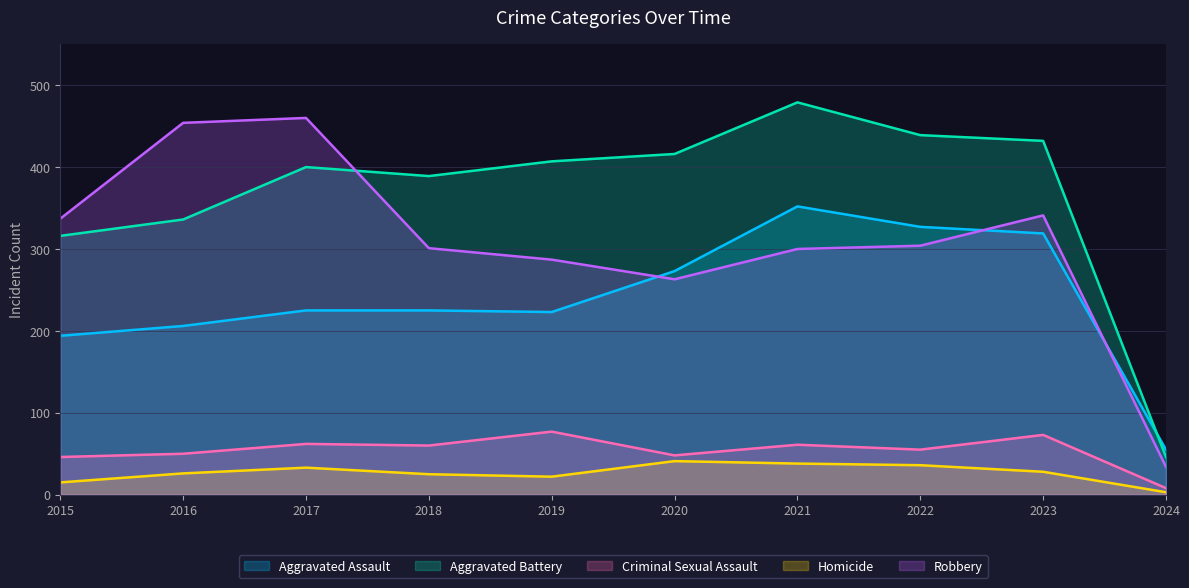

True or false: Aggravated Assault has a value of 149 at 2018.

False